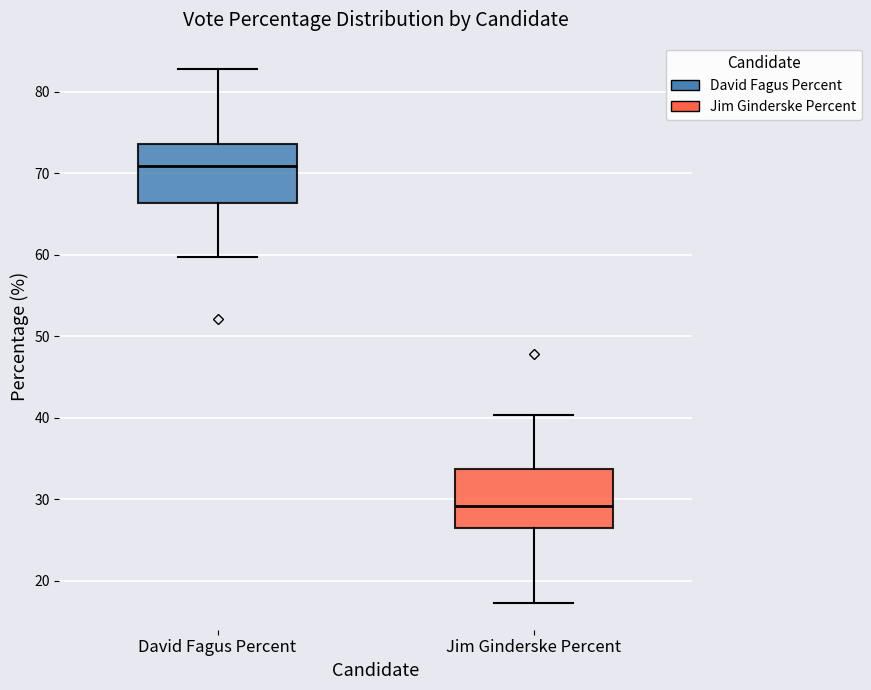

Reading left to right, read every box against the y-axis: the position of its median line, the range the box covers, and the ends of its whiskers. The values are not printed on the chart, so give them approximately, as read against the axis.

David Fagus Percent: median 71, box 66 to 74, whiskers 60 to 83
Jim Ginderske Percent: median 29, box 26 to 34, whiskers 17 to 40